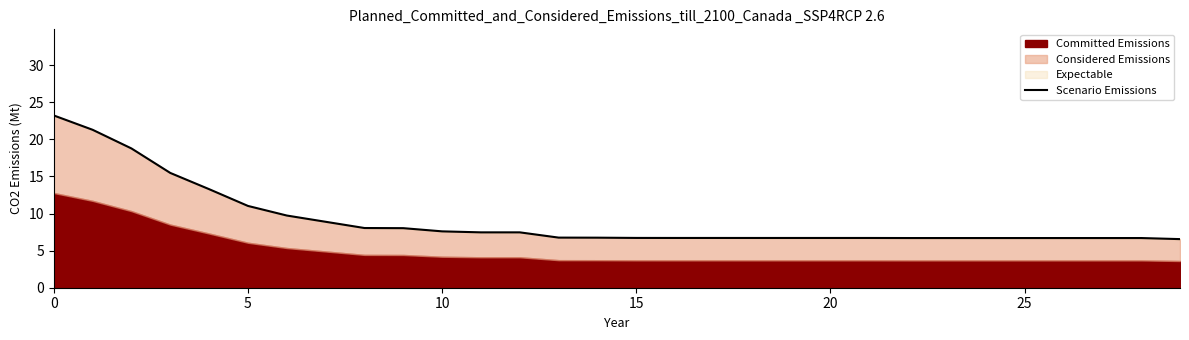

What is the value of the 30th point from the left?

6.6